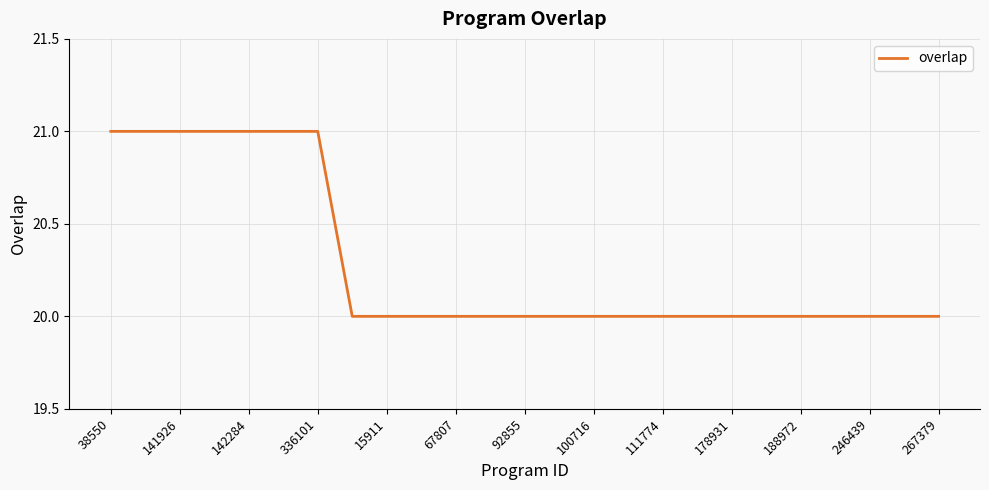

What is the smallest value displayed?

20